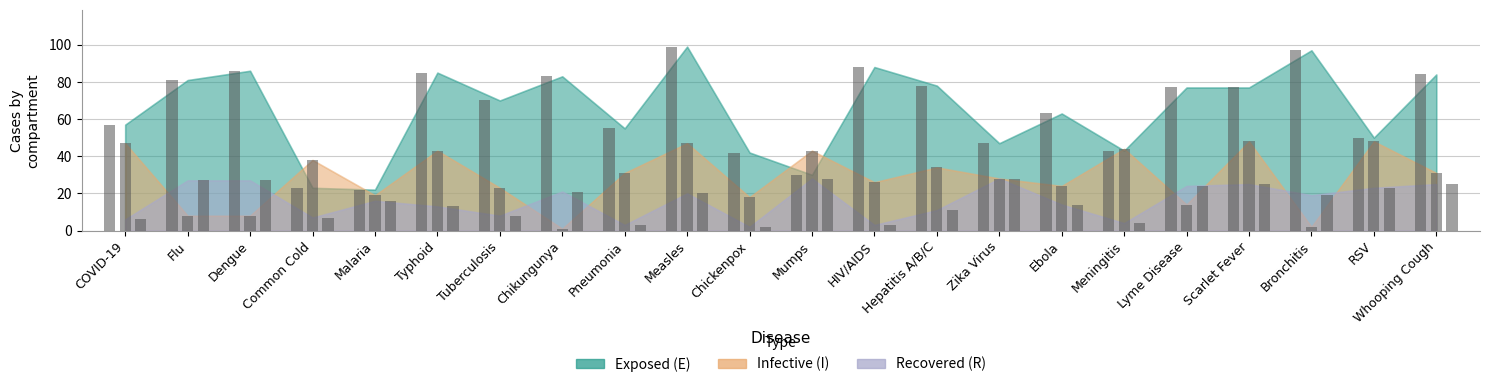

At Chickenpox, list the series in order from largest to smallest.

Exposed (E), Infective (I), Recovered (R)